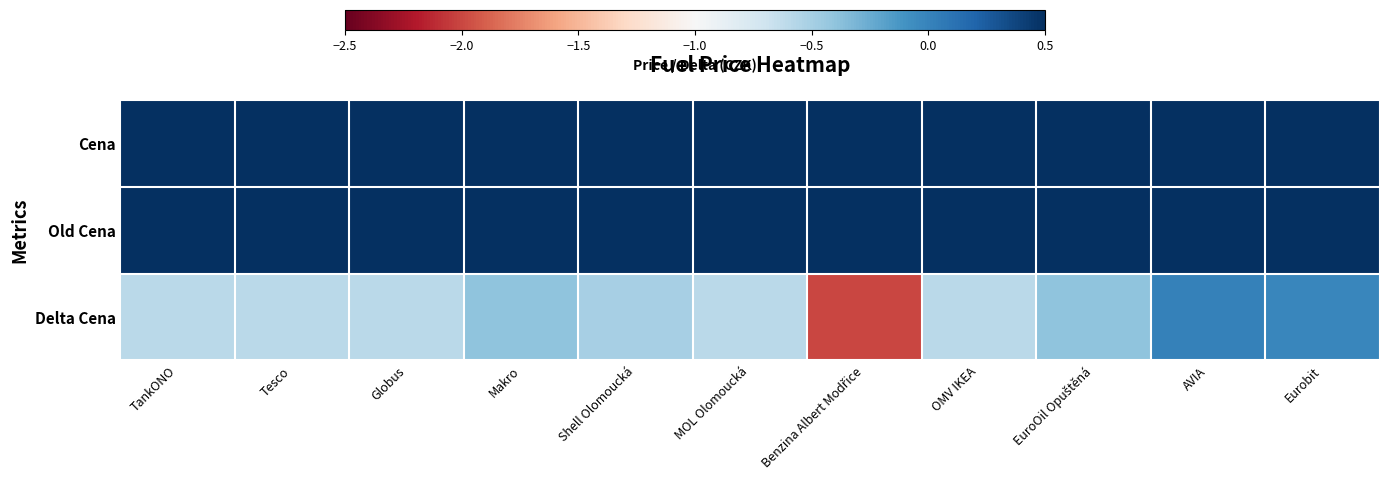

Between OMV IKEA and MOL Olomoucká, which is larger?

OMV IKEA